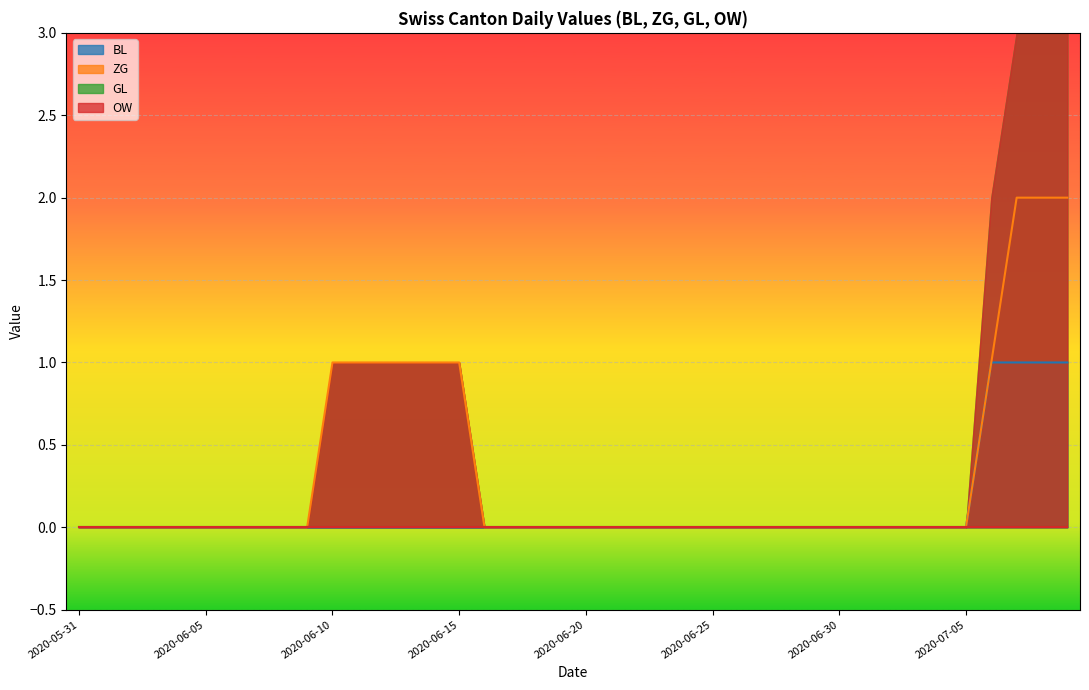

At which label is BL closest to 0?

2020-05-31